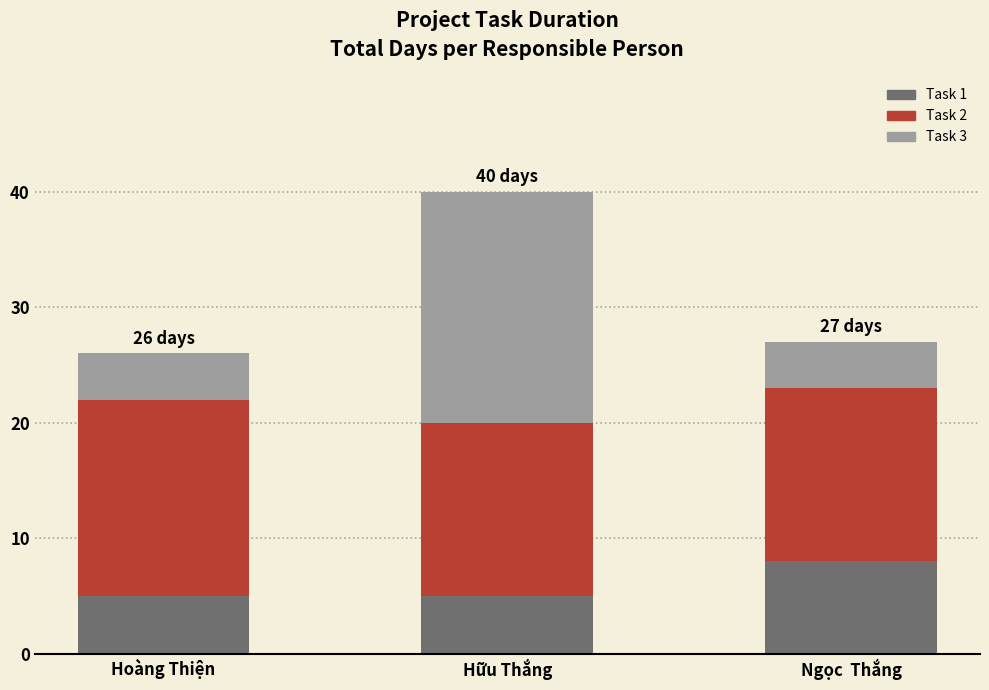

At which label does Task 1 reach its peak?

Ngọc  Thắng